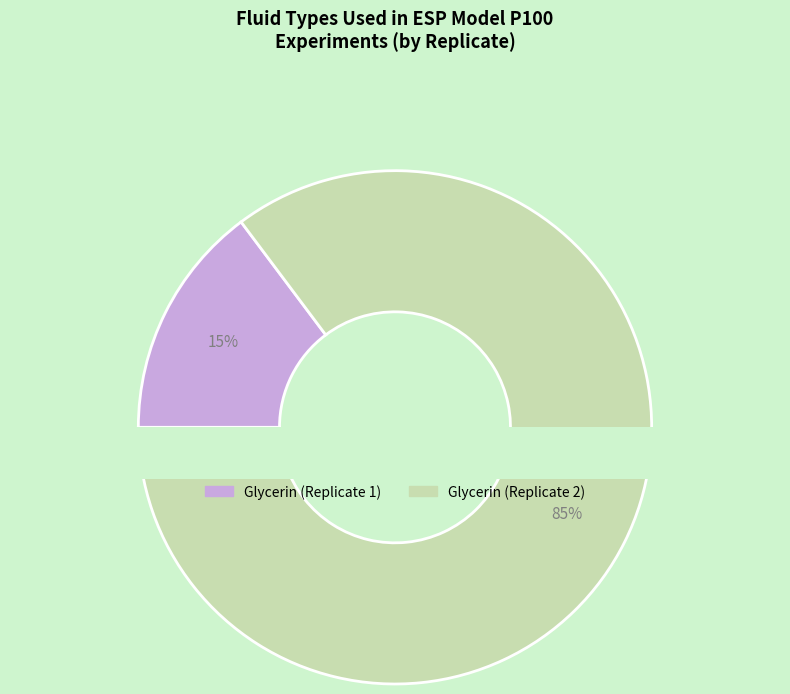

Count the number of slices in the pie.

2